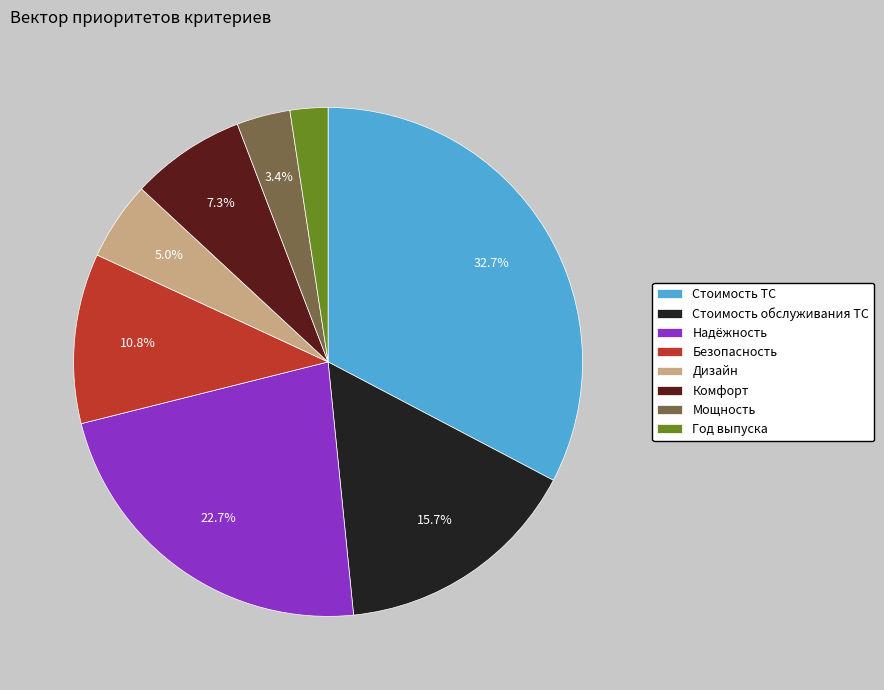

Which category has the smallest portion of the pie?

Год выпуска